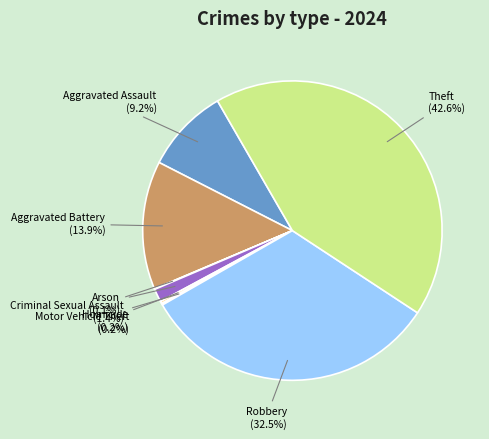

What is the largest slice in the pie chart?

Theft